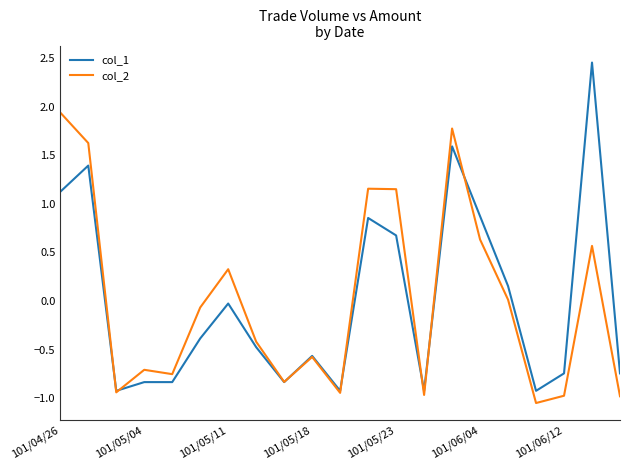

List the series in order of their peak value, highest first.

col_1, col_2